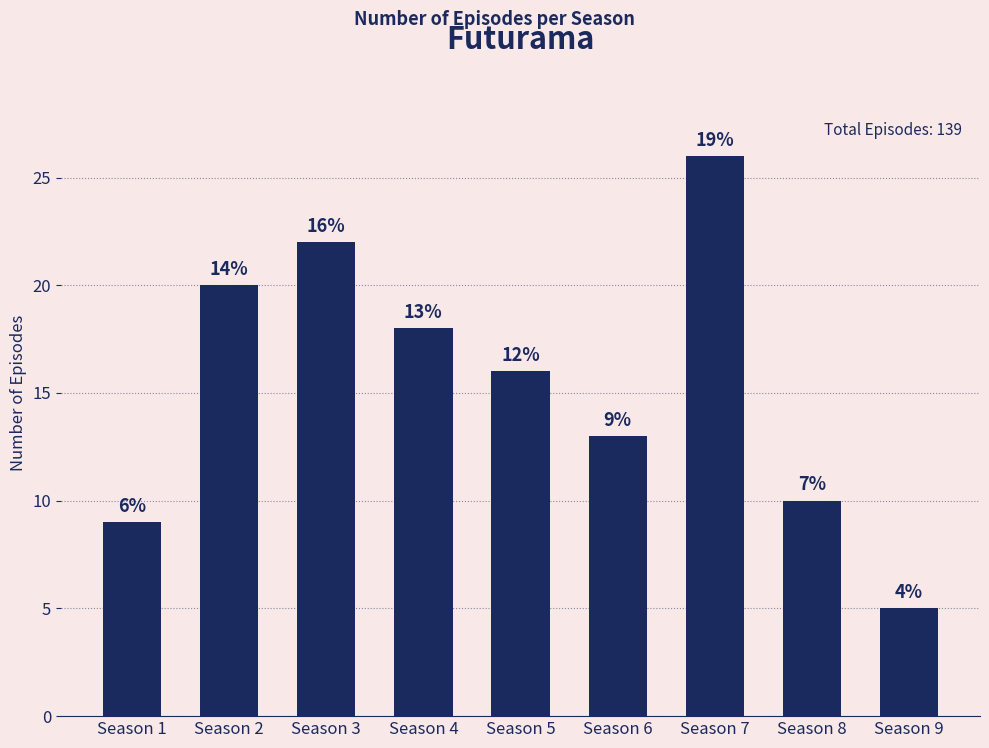

How many bars are there in total?

9